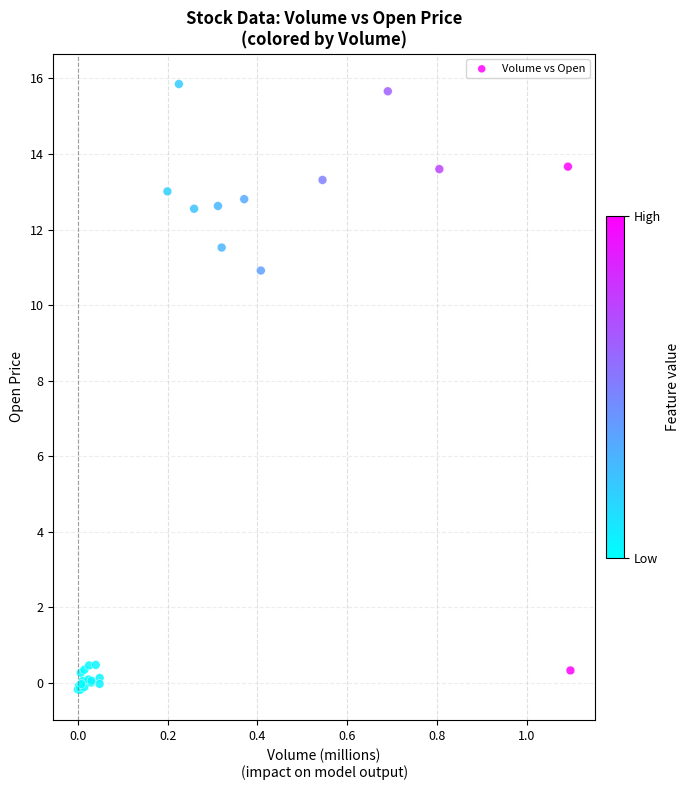

What Y value in the scatter plot is closest to 7?

10.9